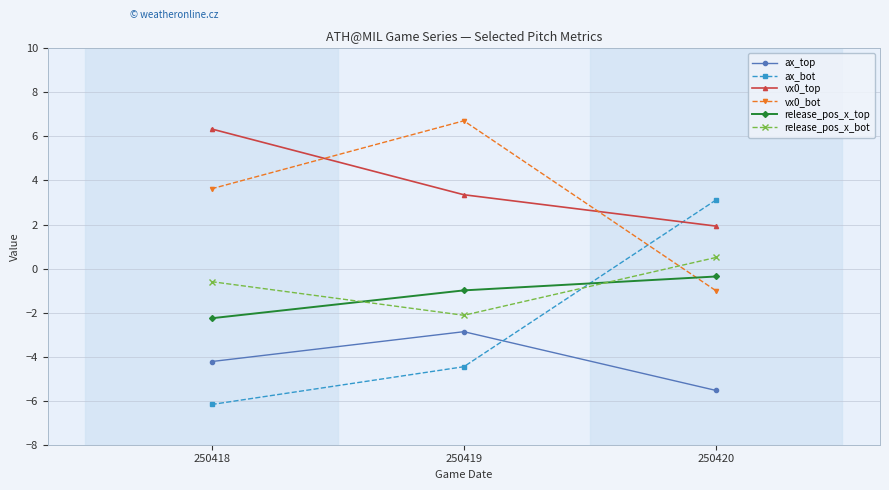

What is the difference between the highest and lowest values at 250420?

8.7